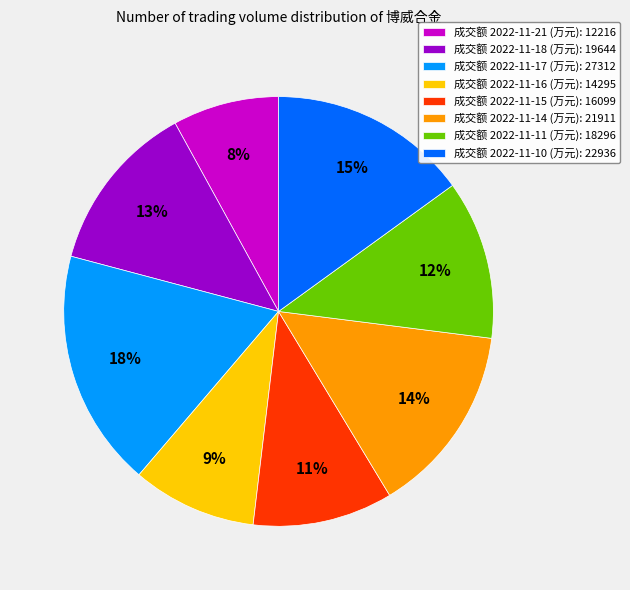

How many segments does this pie chart have?

8